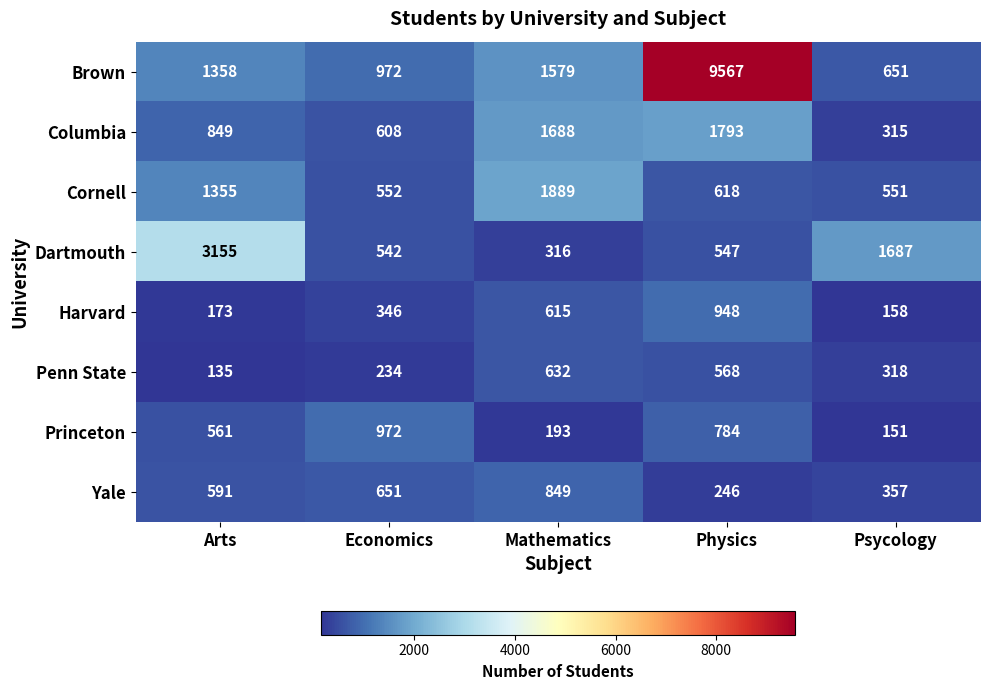

At which label is Yale closest to 547?

Arts